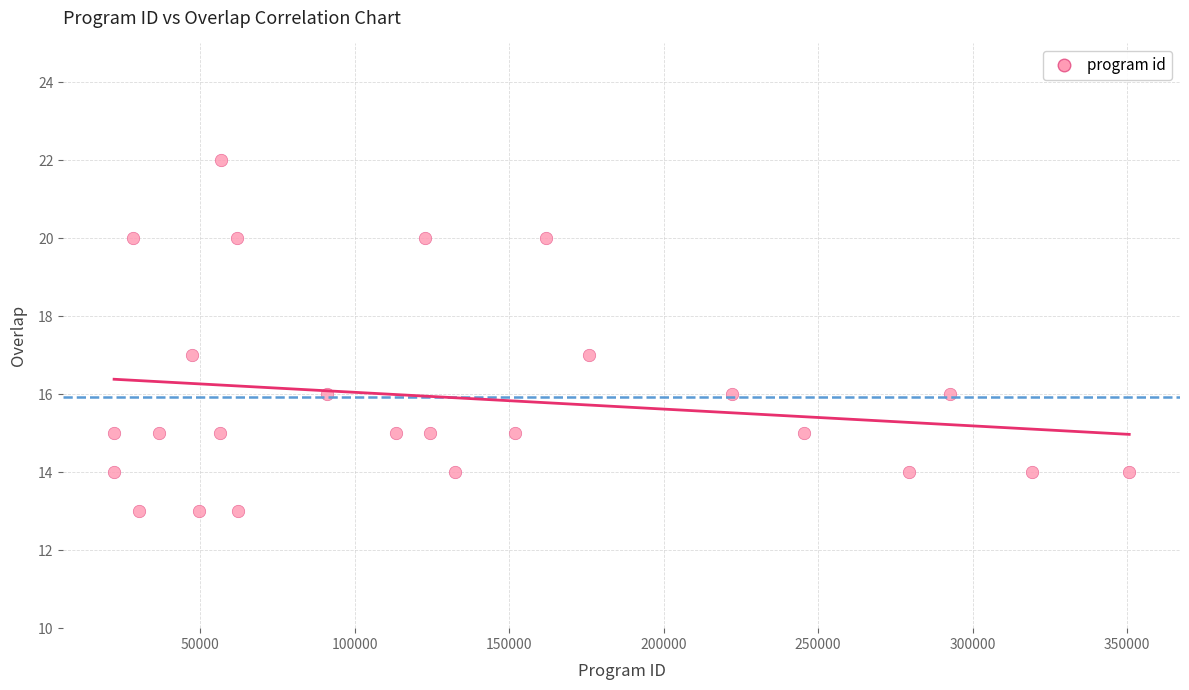

What is the range of X values (max minus min)?

328506